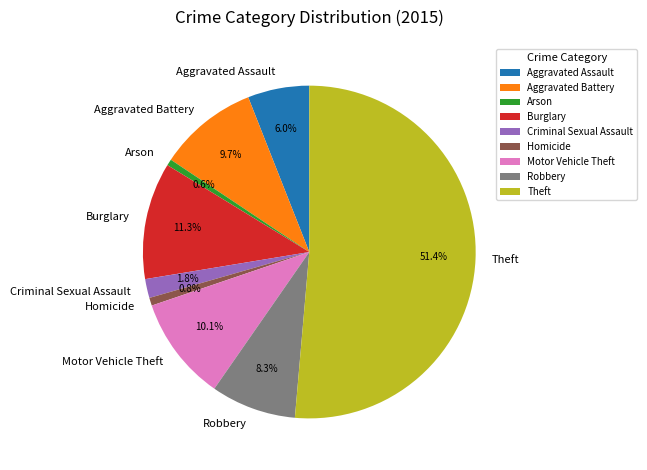

How many slices are in this pie chart?

9